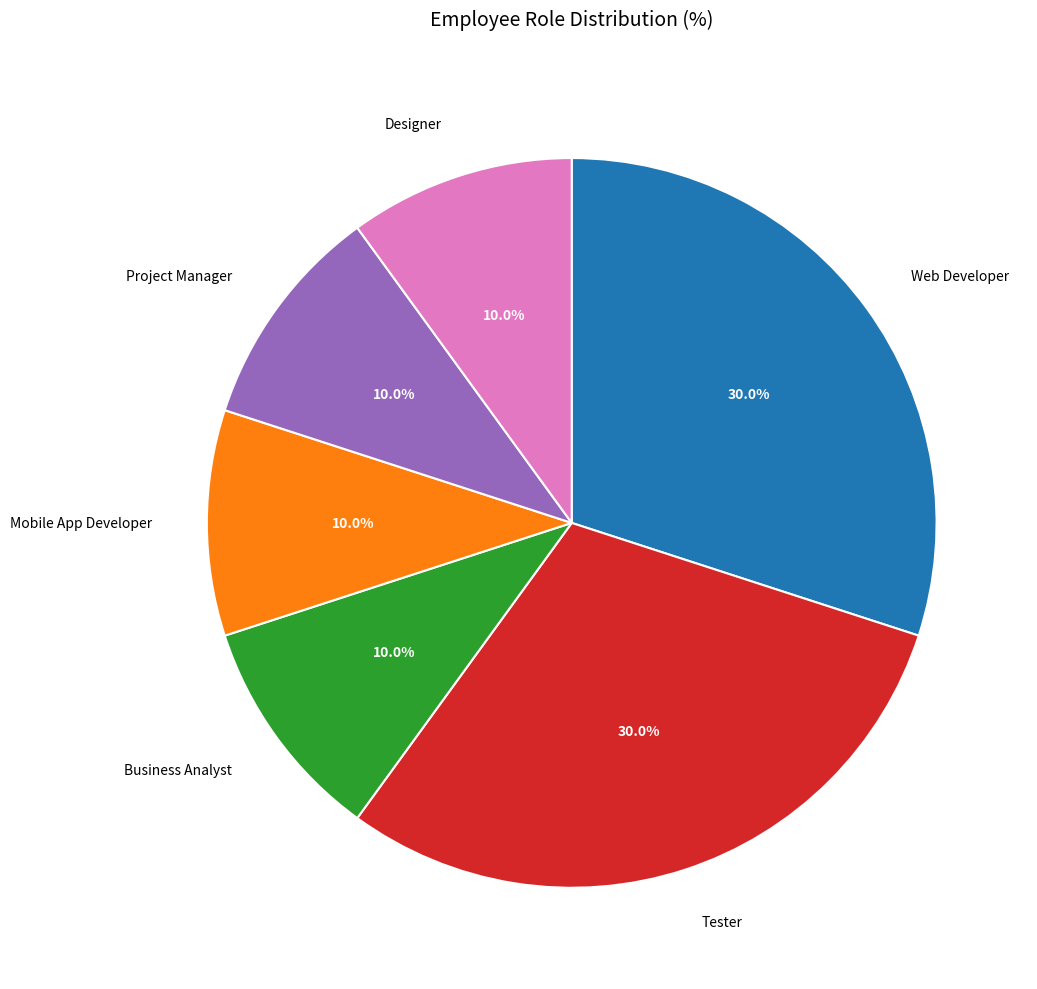

Is there any slice that represents more than half of the pie?

No